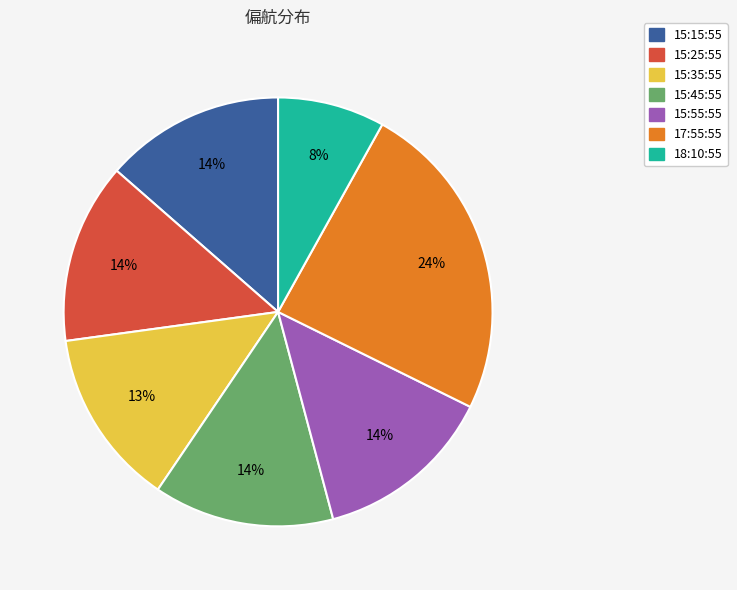

To the nearest percent, what percentage of the pie is 18:10:55?

8%